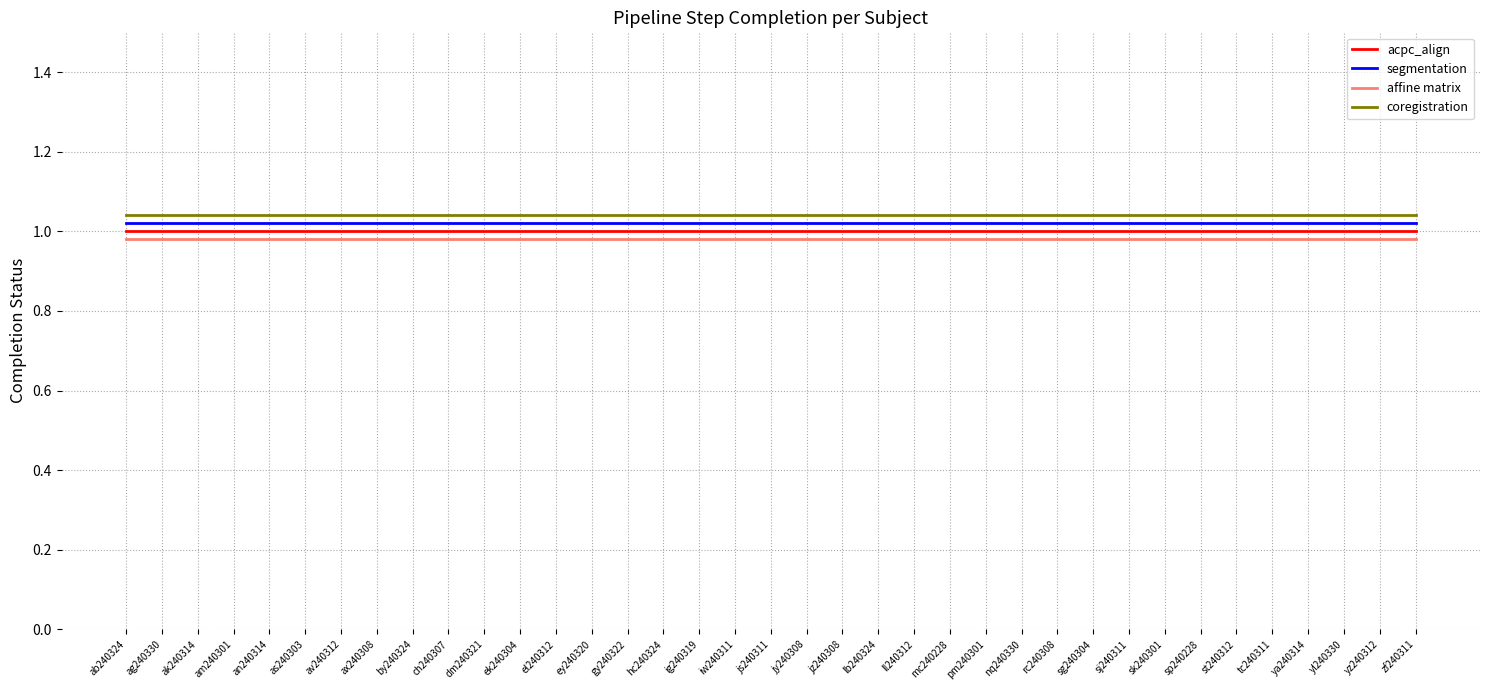

What position from the right is sj240311?

9